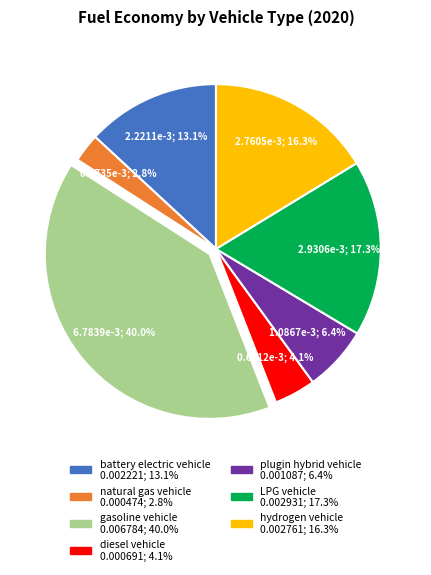

How many slices are in this pie chart?

7